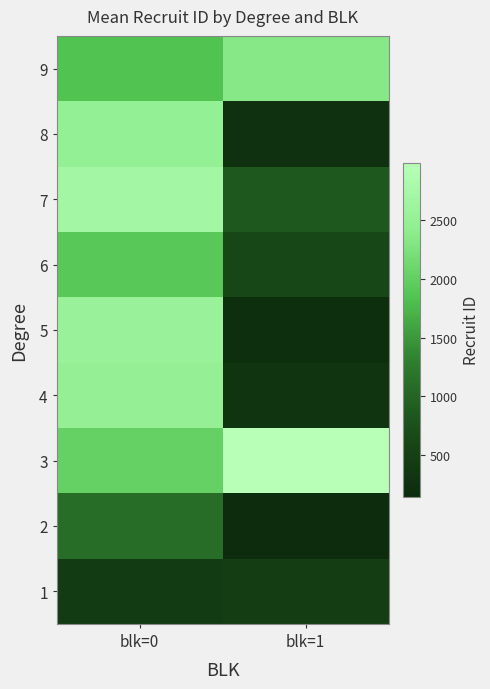

What is the maximum value shown in the chart?

2992